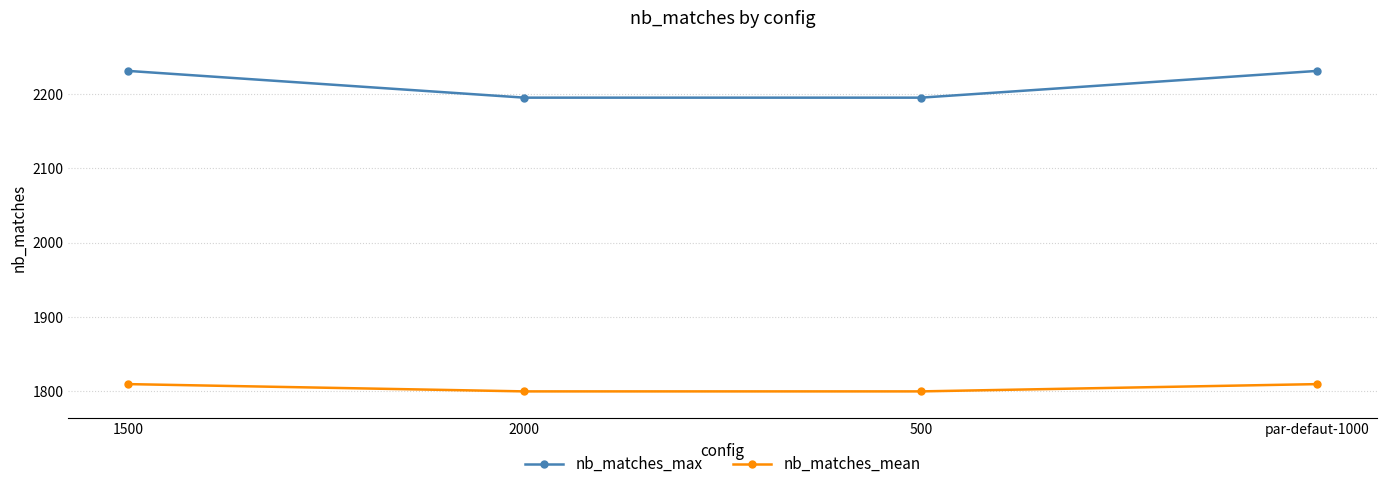

Count the number of categories in the chart.

4